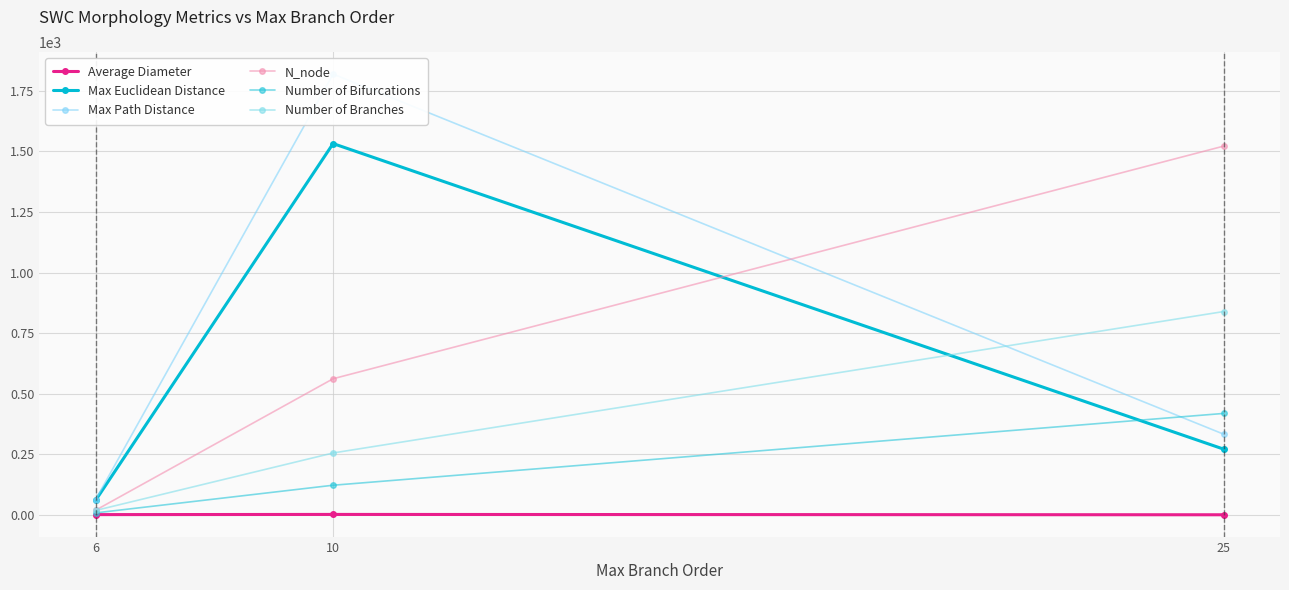

What is the value of the Average Diameter point at the 3rd from the left?

1.2